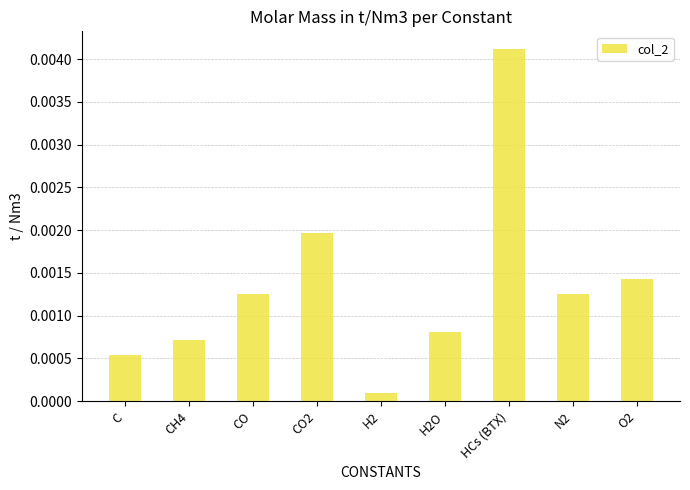

How many series are shown in this chart?

1